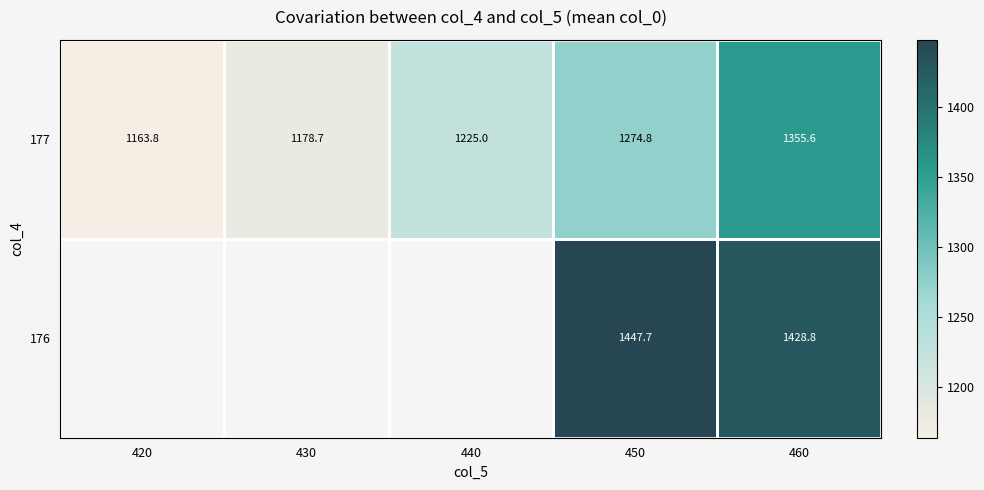

Is the value of 177 at 460 greater than the value of 176 at 460?

No